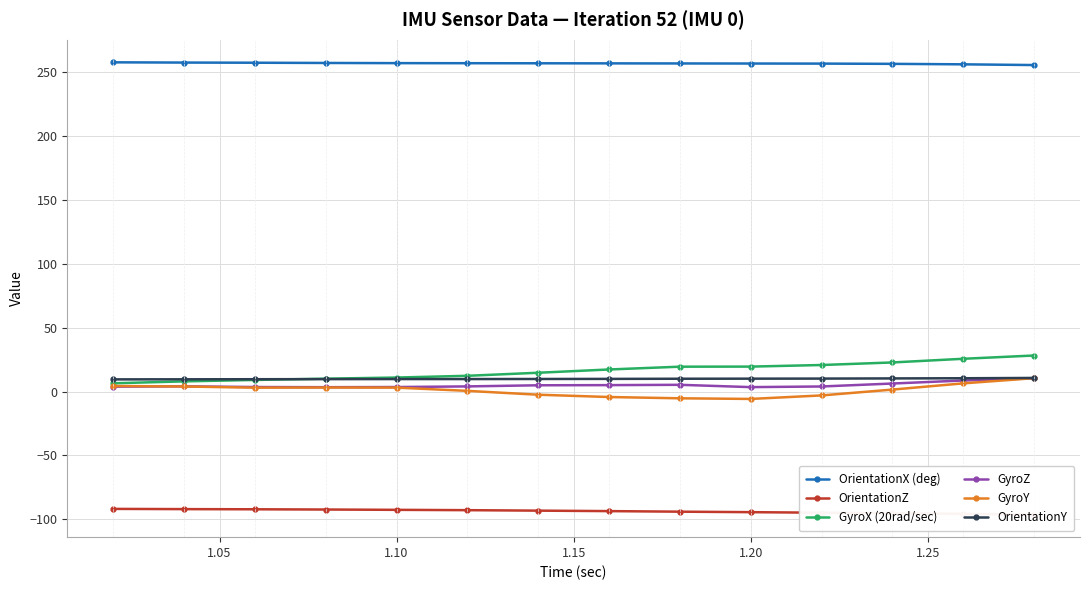

True or false: OrientationX (deg) and GyroY intersect in this chart.

False